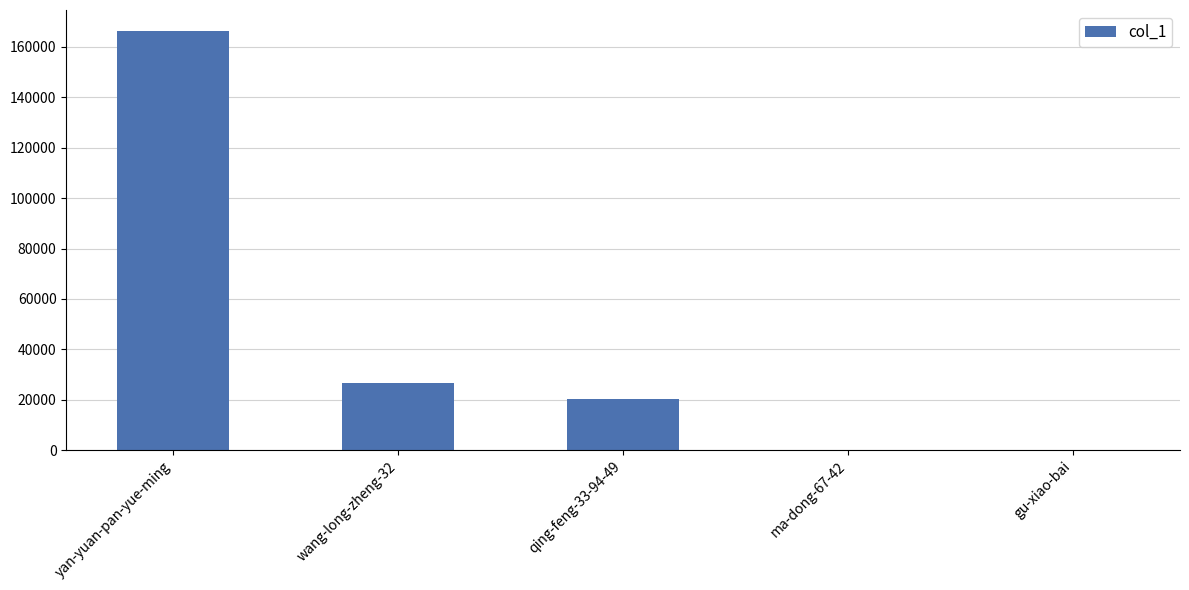

What is the sum of all values?

213385